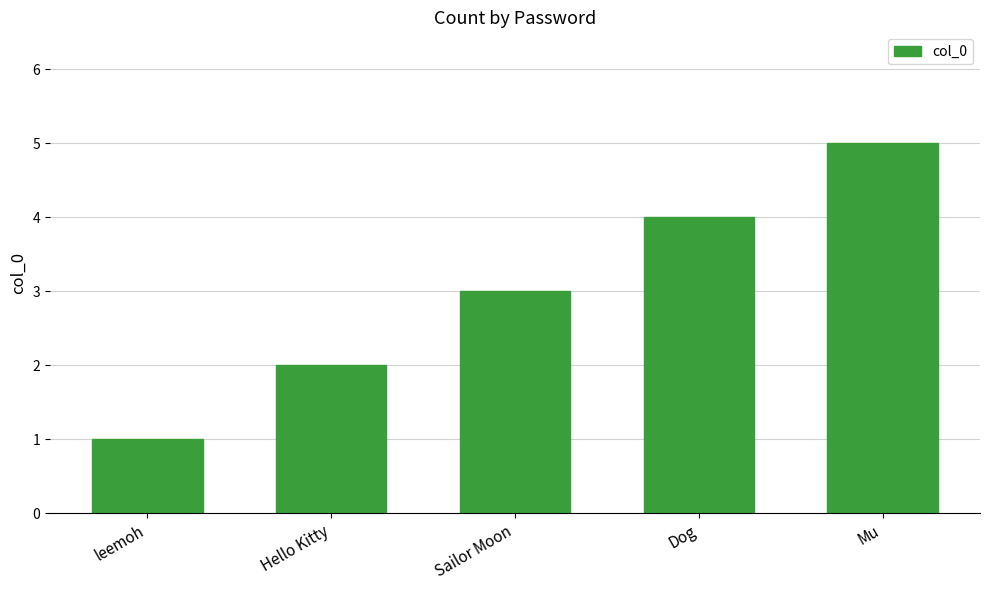

Which label corresponds to the largest value in the chart?

Mu